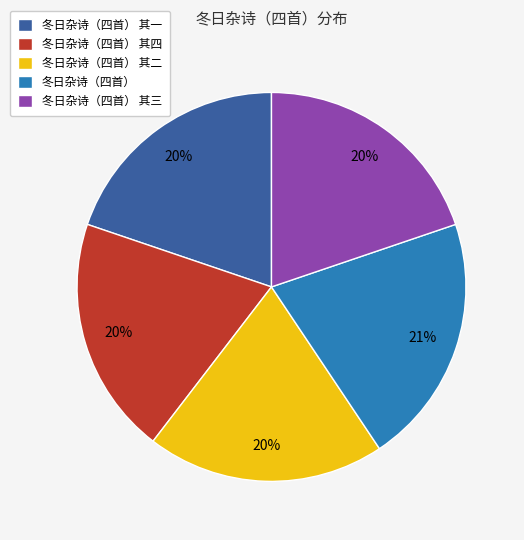

True or false: 冬日杂诗（四首） 其一 accounts for 9% of the total.

False